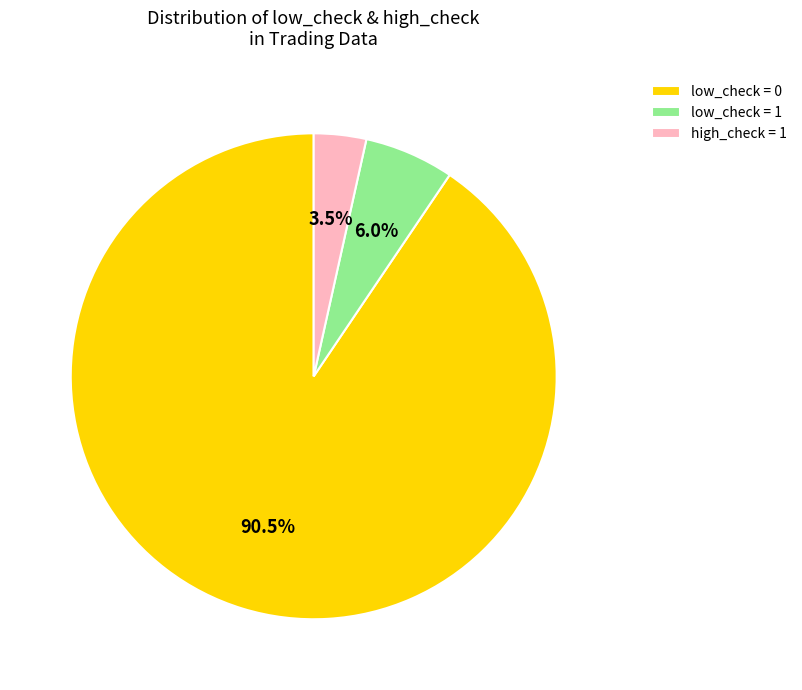

True or false: low_check = 0 accounts for 11% of the total.

False